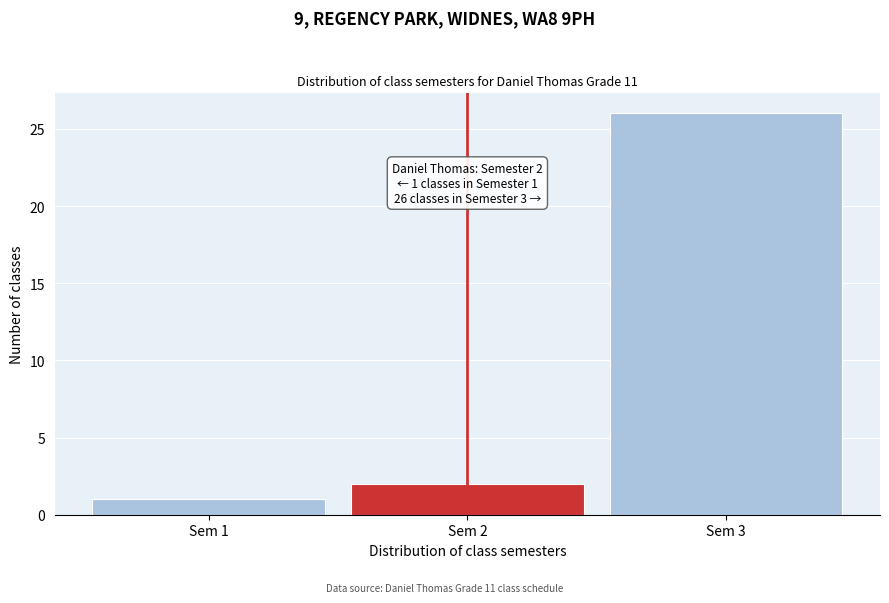

Reading left to right, extract all data points from this chart.

Sem 1=1	Sem 2=2	Sem 3=26